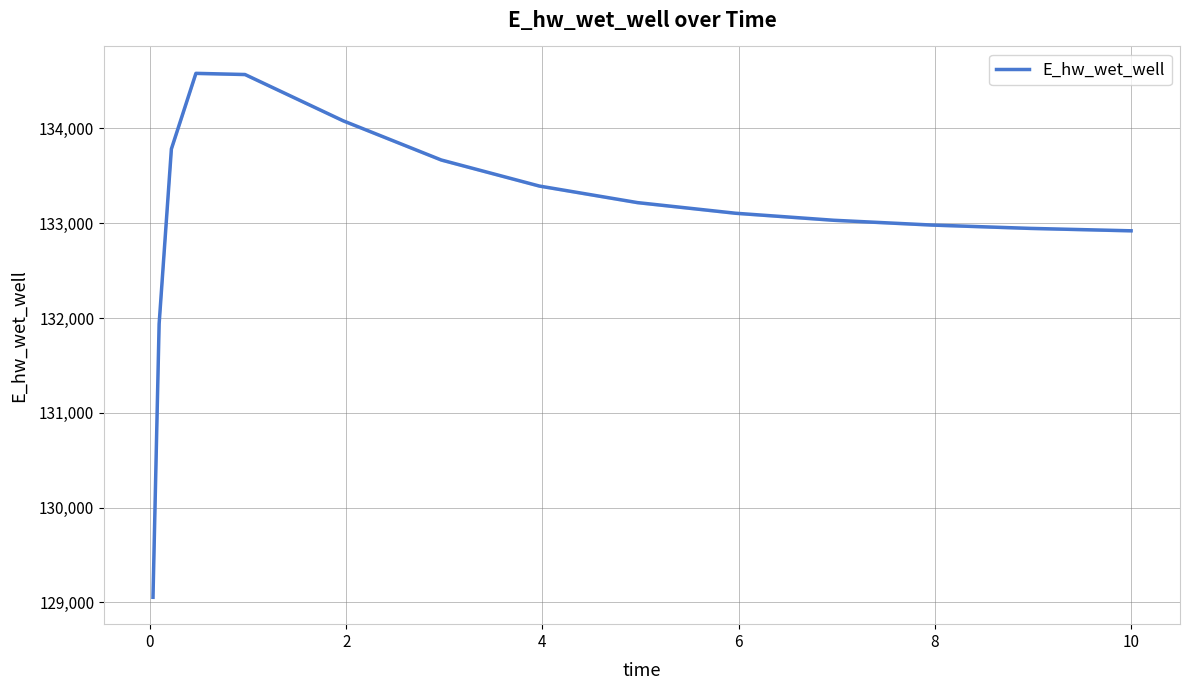

What is the value of the 3rd point from the left?

133784.1